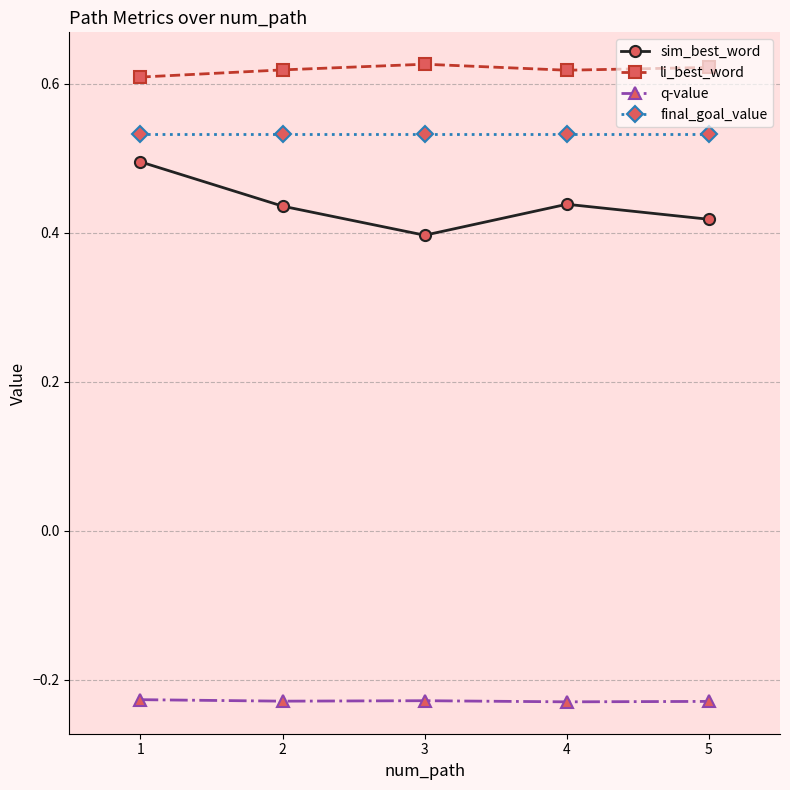

At 4, list the series in order from smallest to largest.

q-value, sim_best_word, final_goal_value, li_best_word